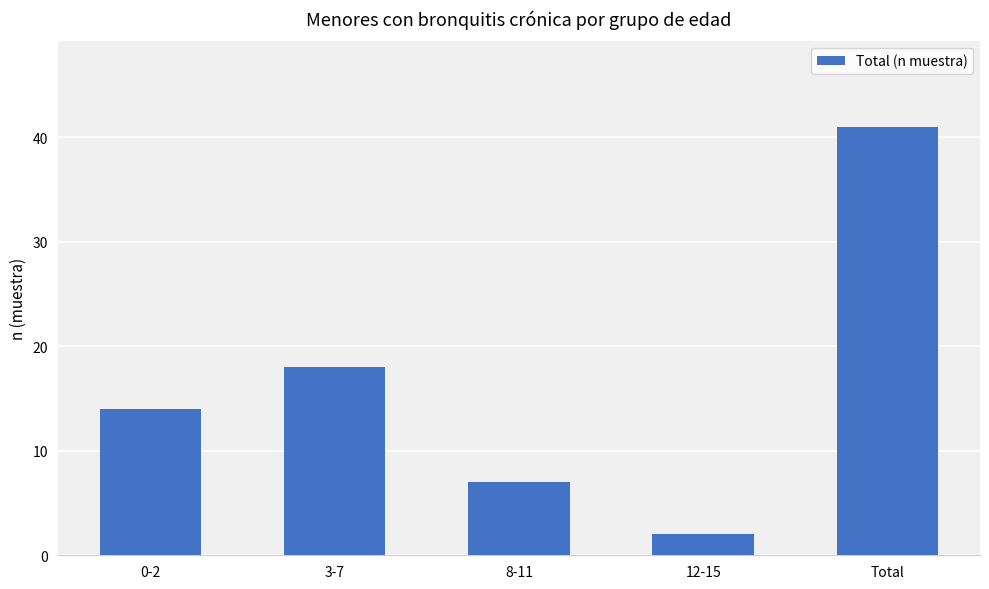

What is the label of the 3rd bar from the right?

8-11